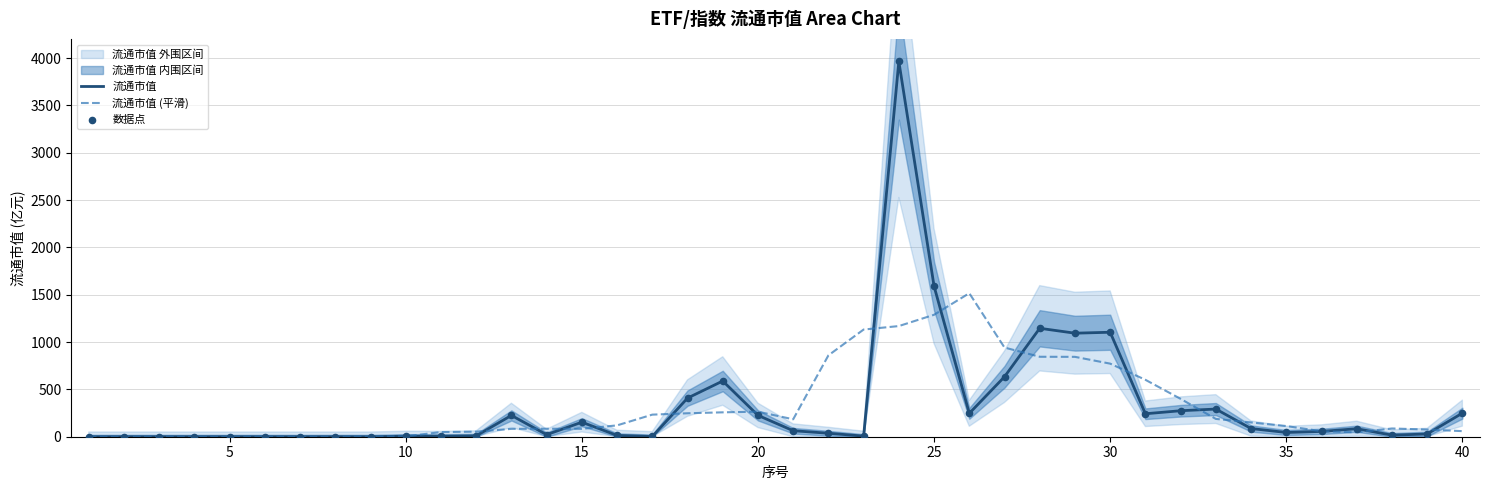

Which series has the widest spread of Y values?

流通市值